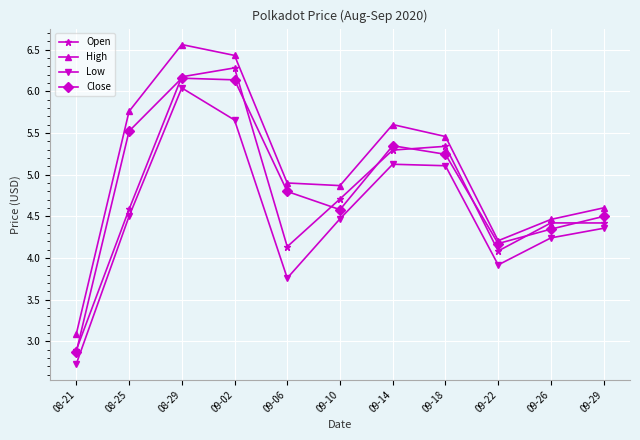

What is the difference between the highest and lowest values at 09-02?

0.8